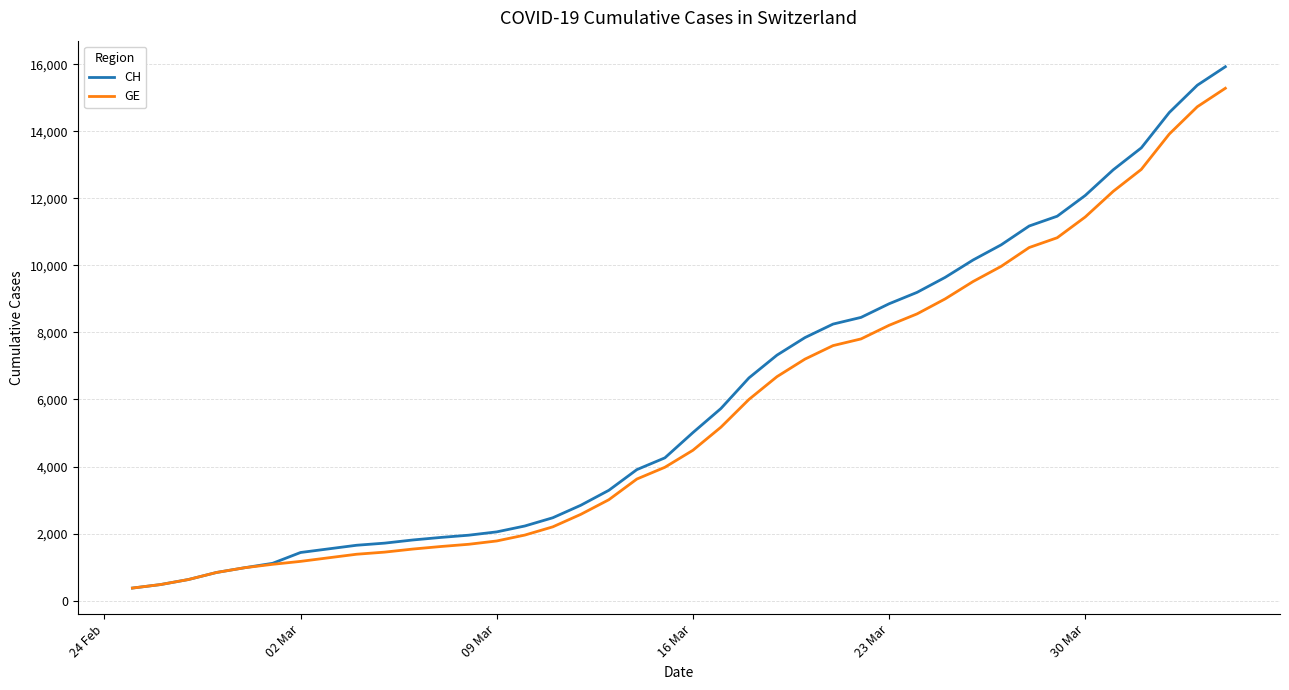

Does the chart have visible grid lines?

Yes